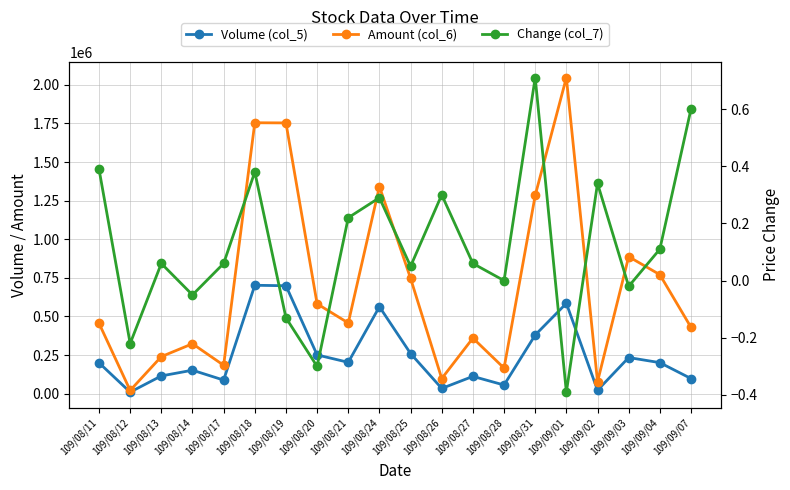

At which label is Amount (col_6) closest to 1033870?

109/09/03